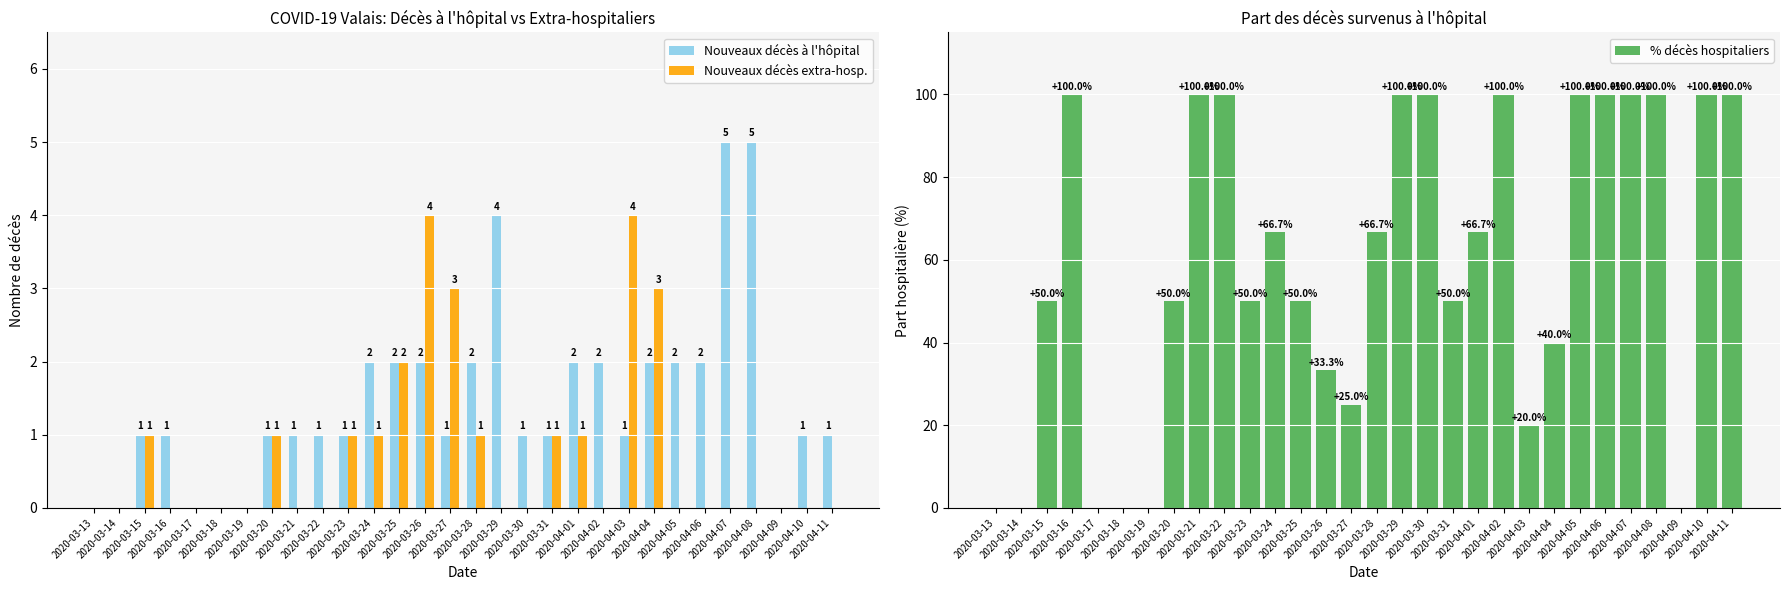

The value of % décès hospitaliers at 2020-03-21 is 168.2. True or false?

False